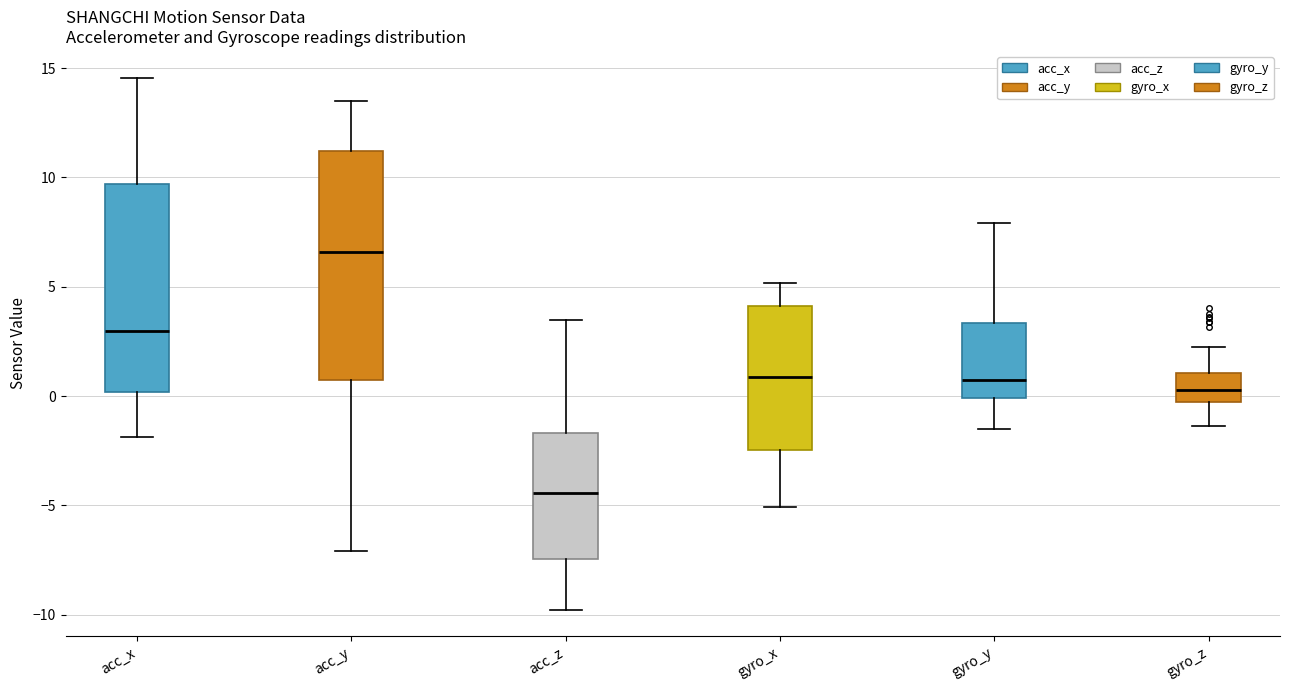

Which box's median line is the highest?

acc_y